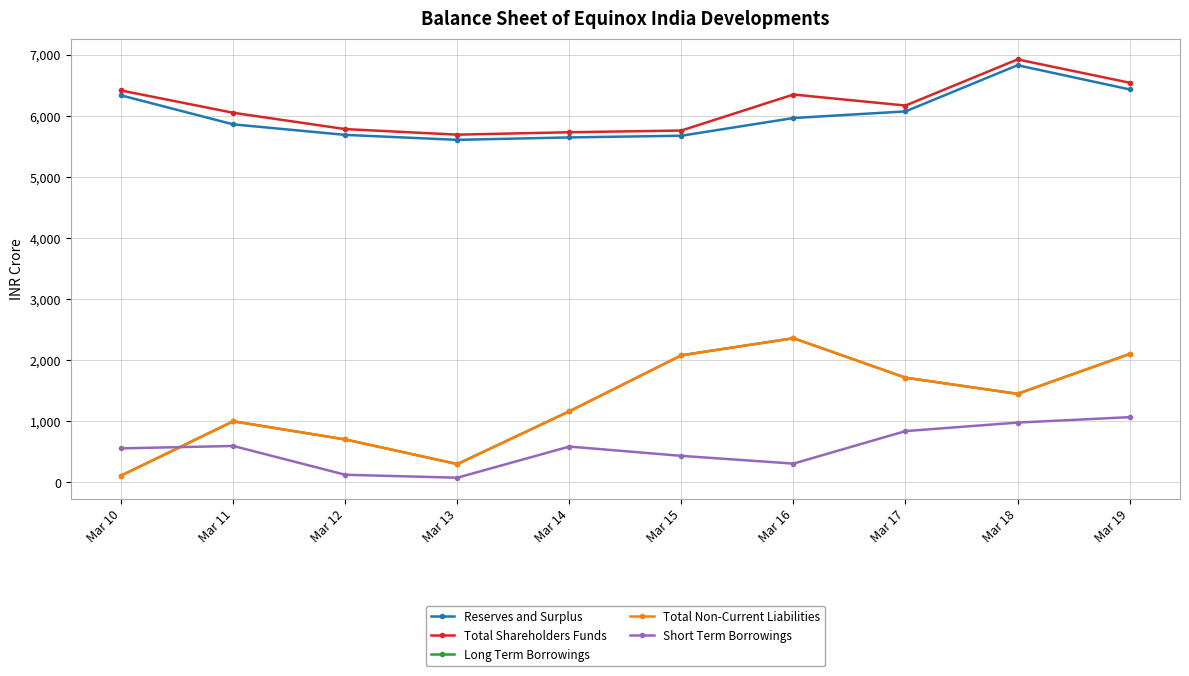

How many times do Short Term Borrowings and Total Non-Current Liabilities cross each other?

1